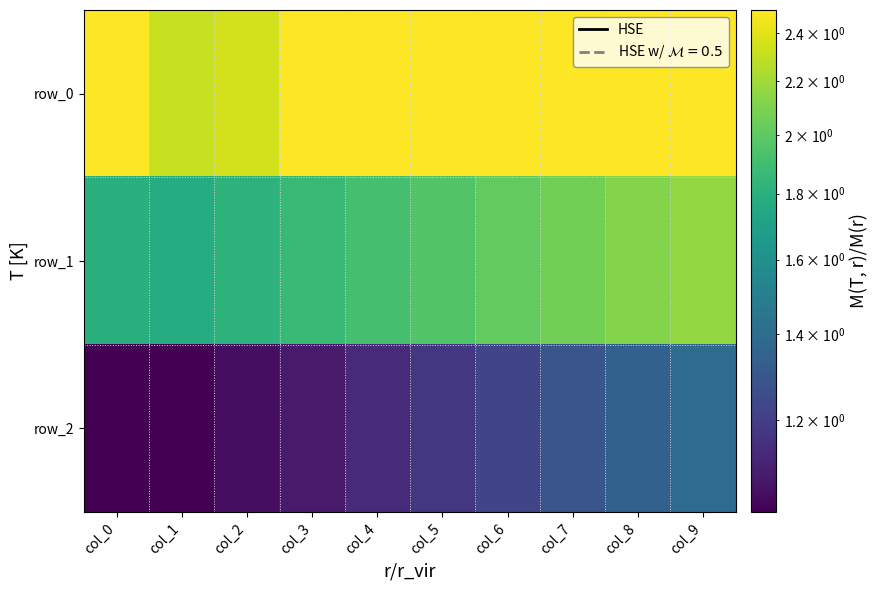

What is the maximum value shown in the chart?

2.5